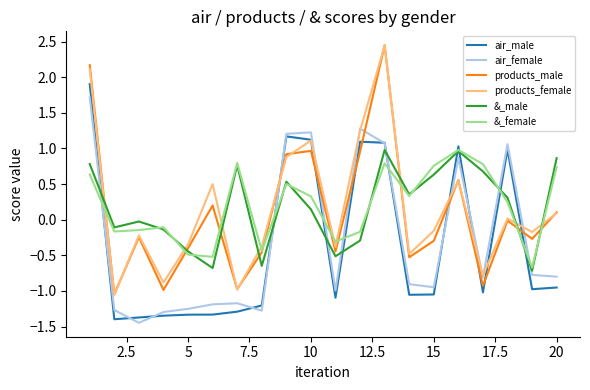

True or false: products_male and air_female intersect in this chart.

True